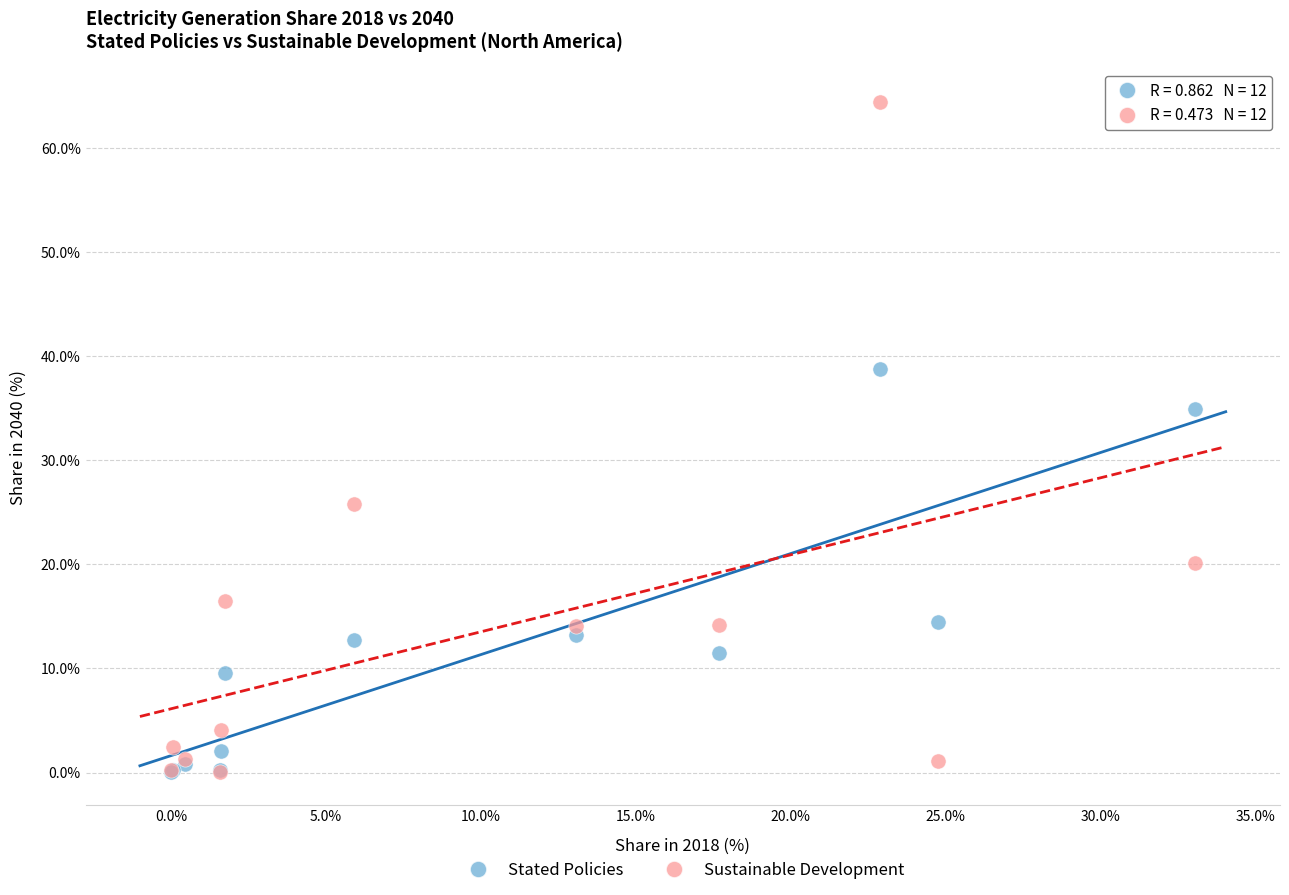

Which series contains the highest Y value?

Sustainable Development